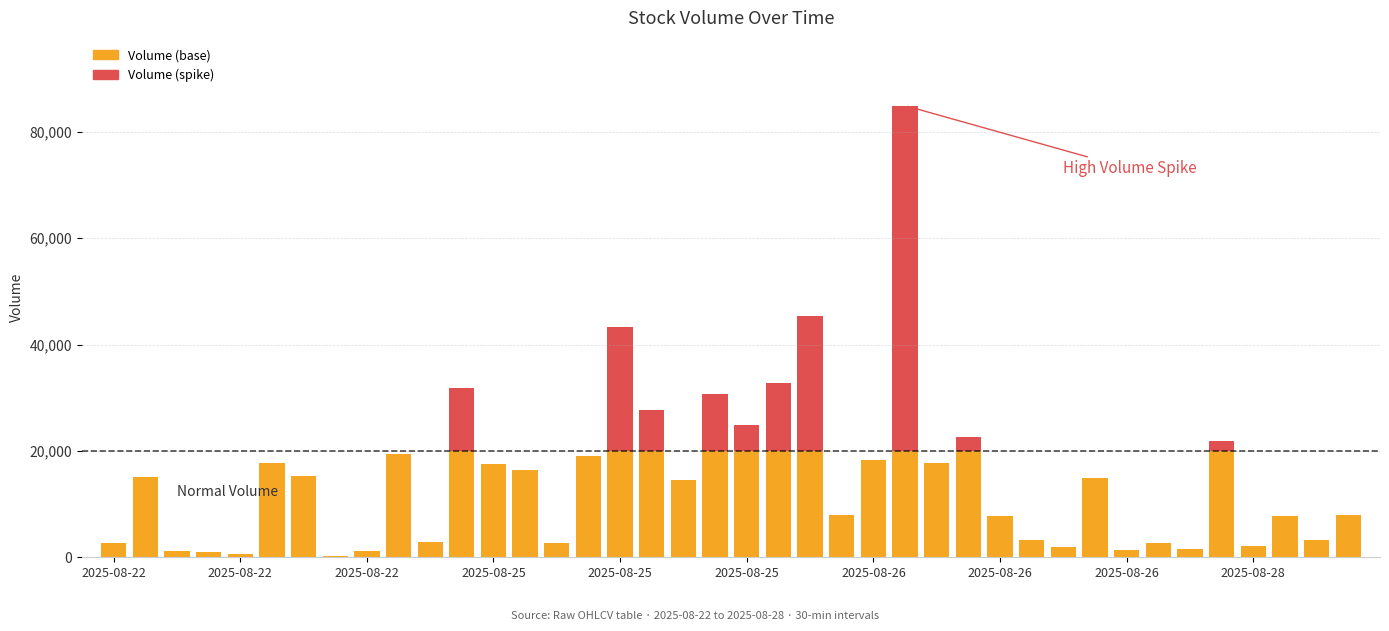

Are the bars grouped side by side (vs. stacked)?

No